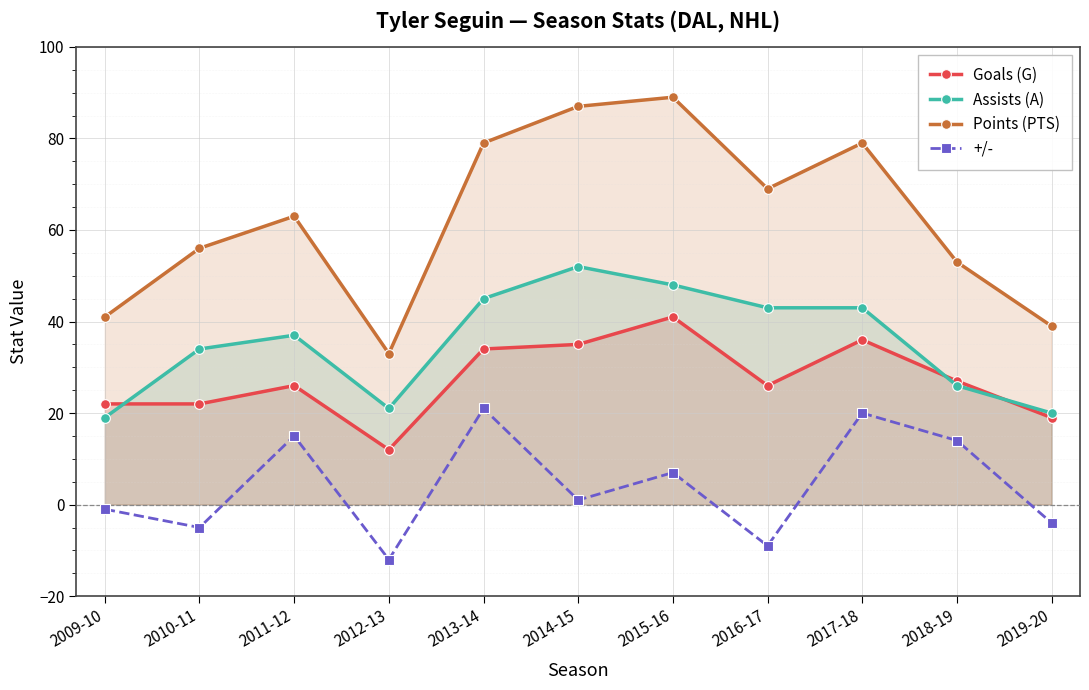

What is the difference between the second highest and second lowest values in the Assists (A) series?

28